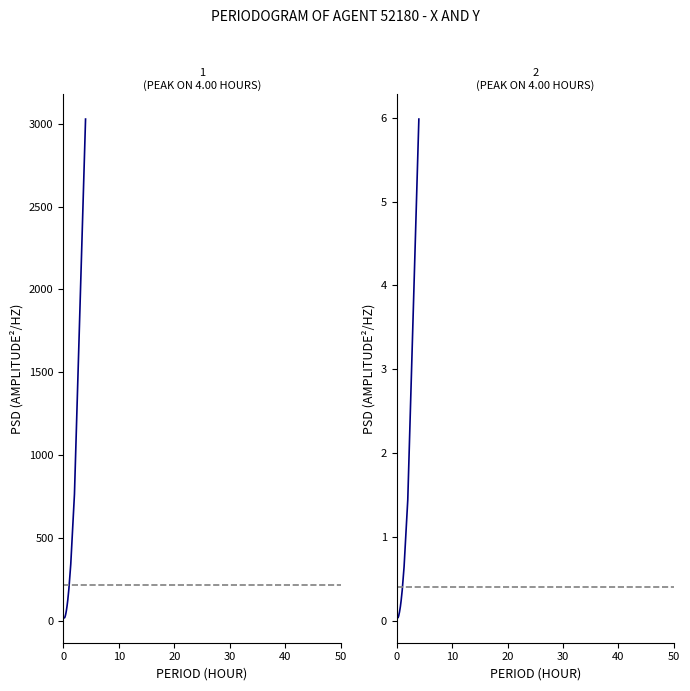

List the series in order of their overall mean, highest first.

Y, X